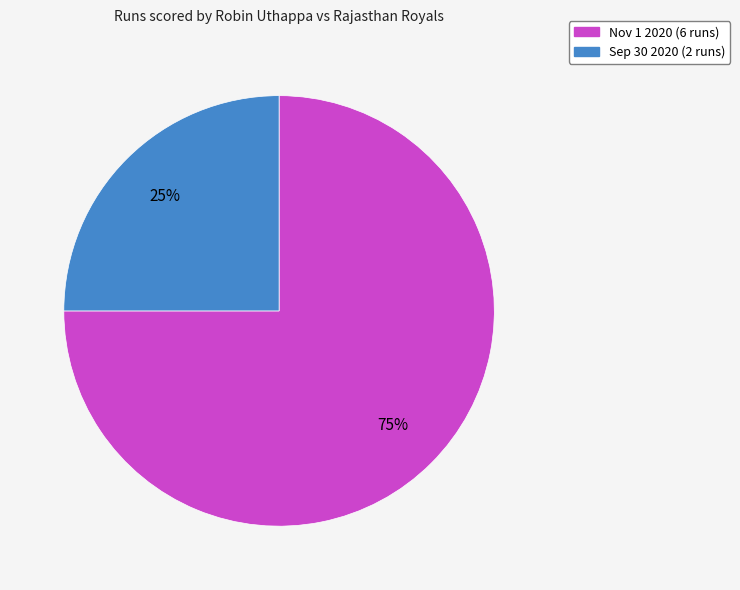

To the nearest percent, what is the difference between the Nov 1 2020 and Sep 30 2020 slice percentages?

50%